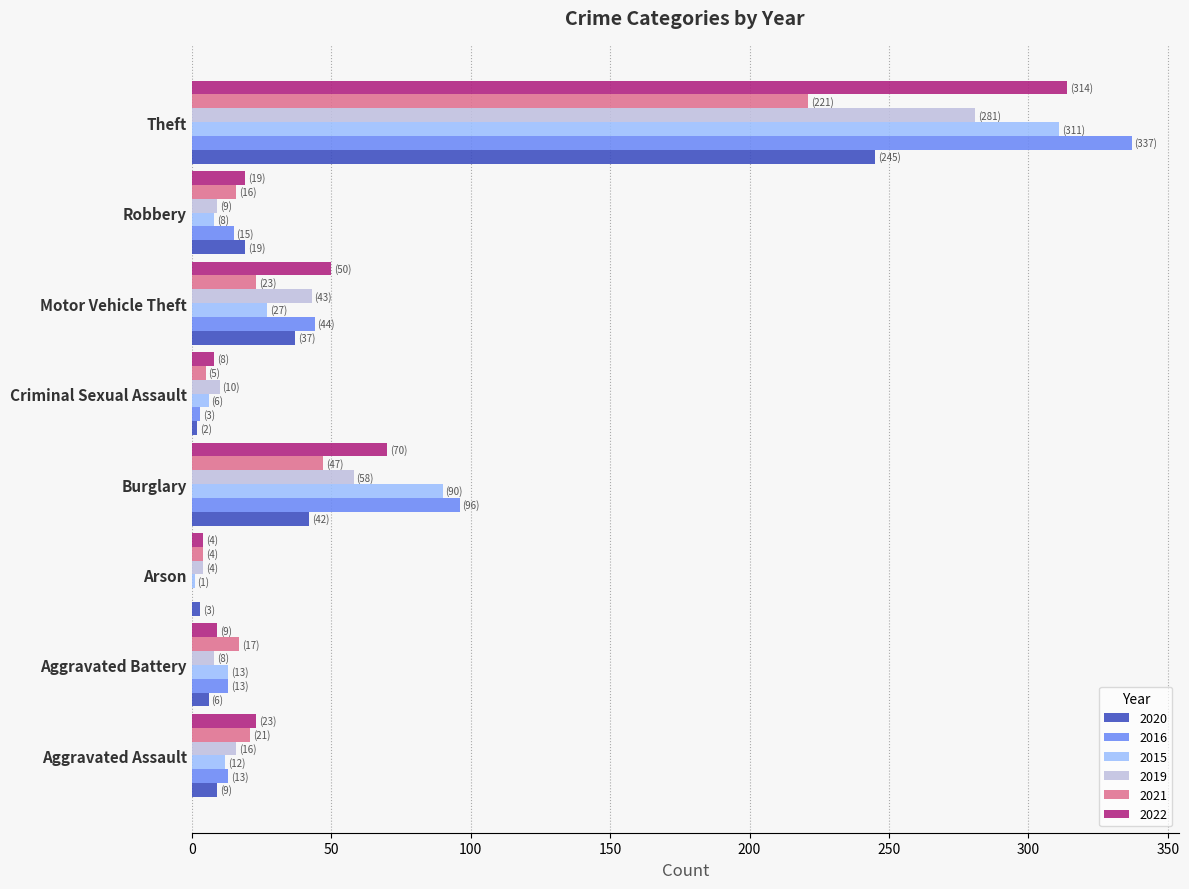

Is it true that 2021 equals 16 at Robbery?

True